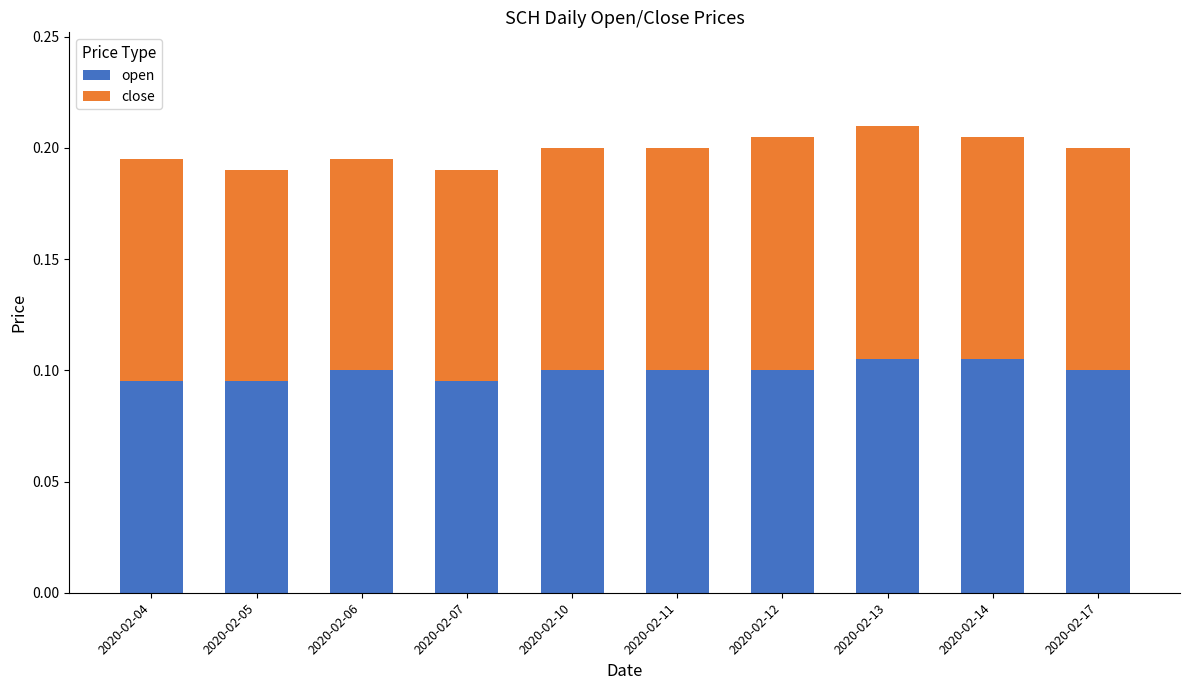

True or false: open has a value of 0.2 at 2020-02-14.

False